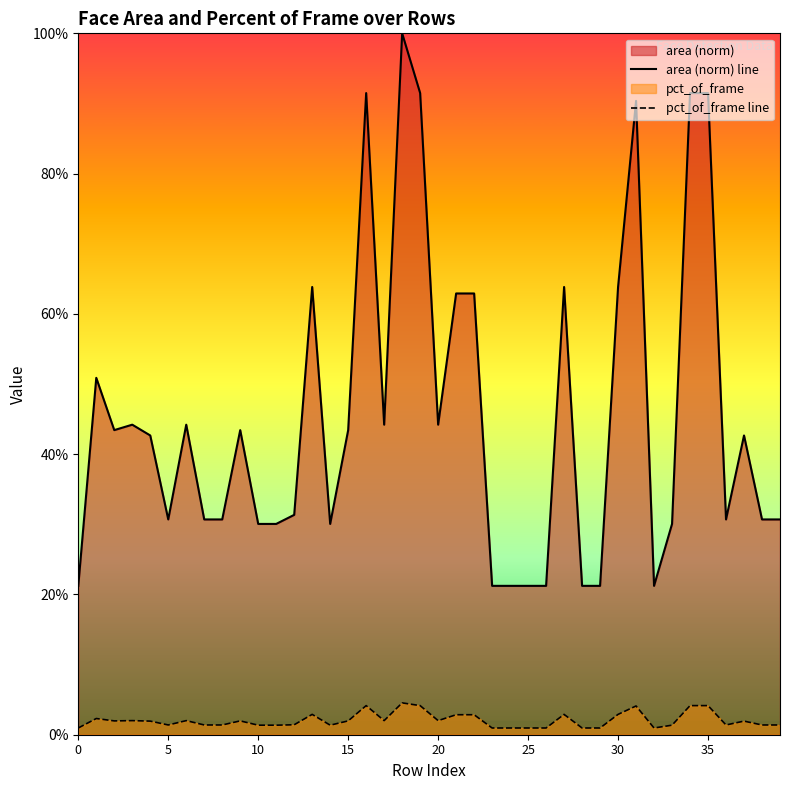

Does the chart display data point markers on the line(s)?

No